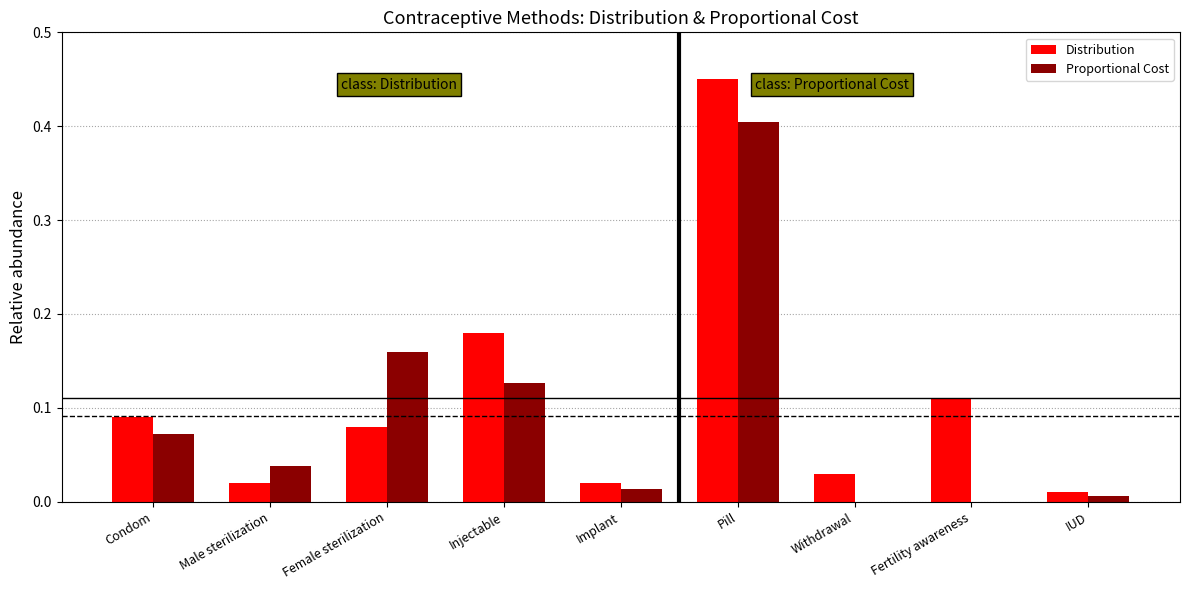

The value of Proportional Cost at Male sterilization is 0.0. True or false?

True